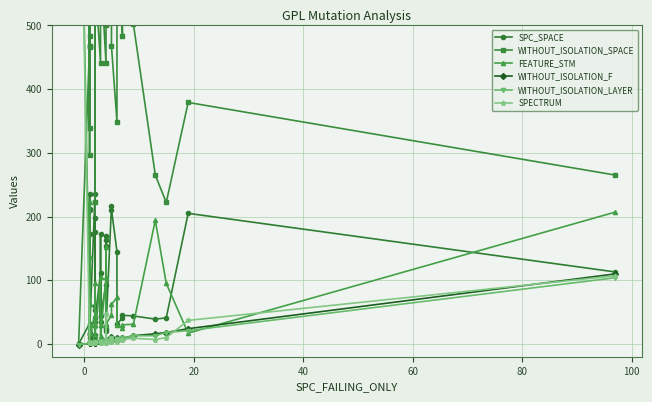

How many values in the SPECTRUM series exceed 3?

13